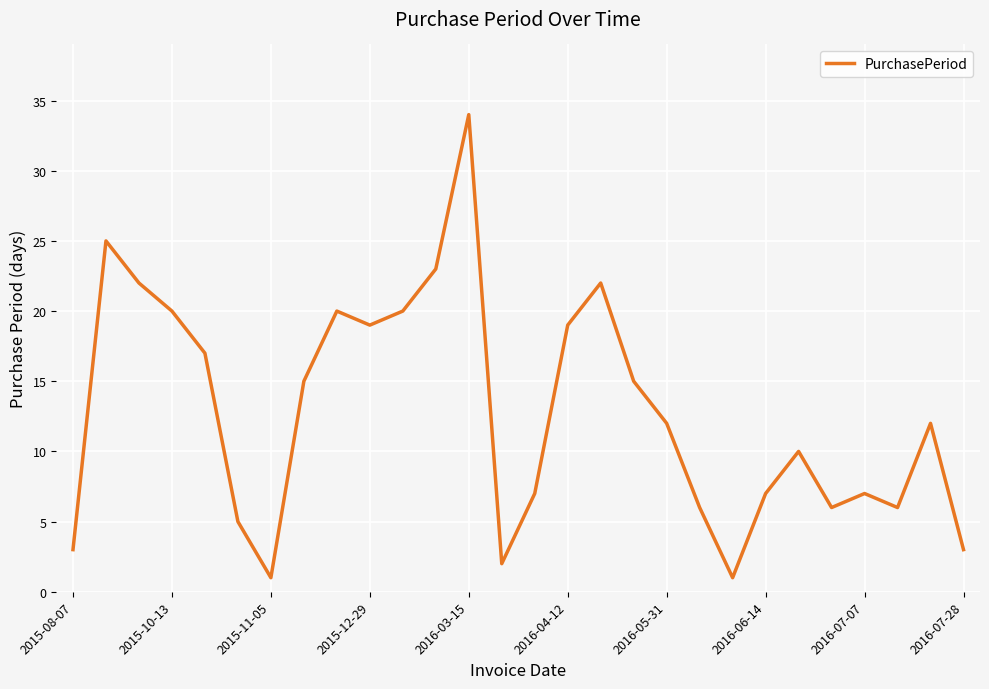

What is the maximum value shown in the chart?

34